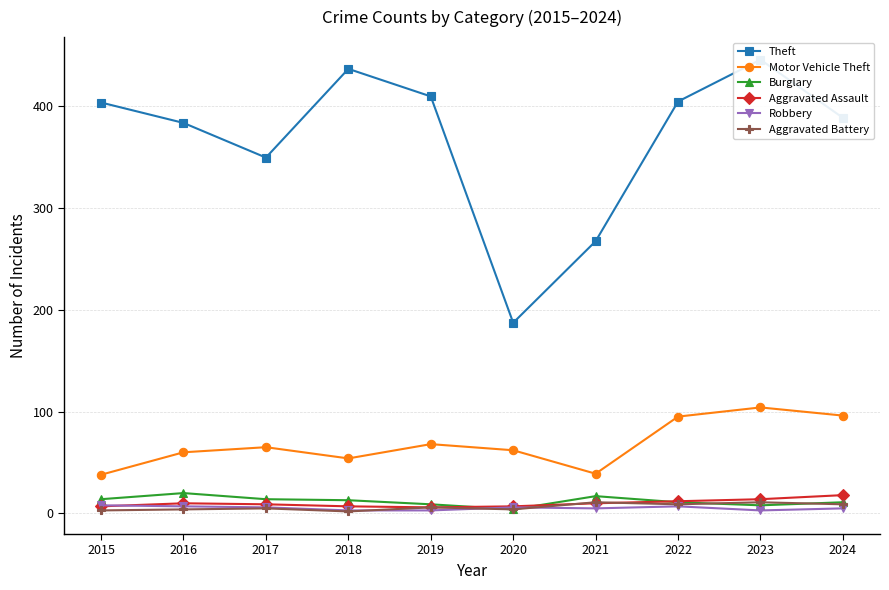

How many values in the Burglary series exceed 13?

4